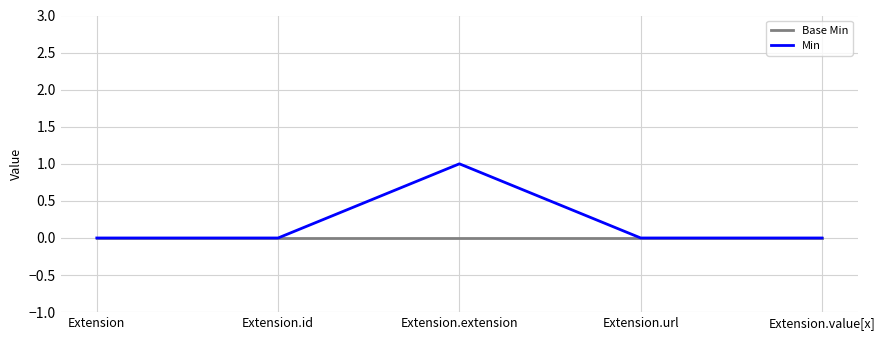

What are all the series names shown in the legend?

Base Min, Min